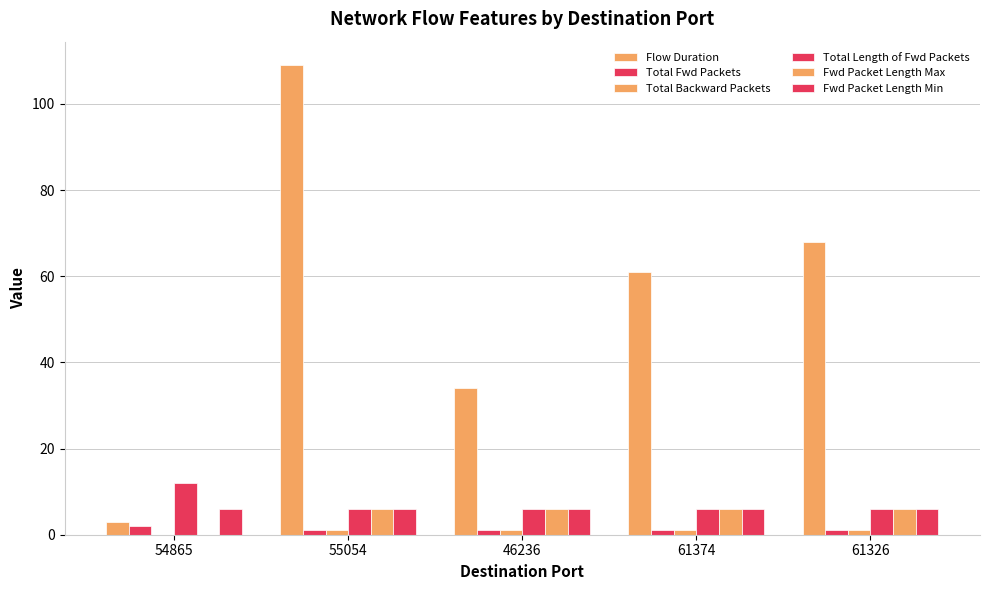

Reading left to right, what are all the values shown in this chart?

Flow Duration: 54865=3	55054=109	46236=34	61374=61	61326=68
Total Fwd Packets: 54865=2	55054=1	46236=1	61374=1	61326=1
Total Backward Packets: 54865=0	55054=1	46236=1	61374=1	61326=1
Total Length of Fwd Packets: 54865=12	55054=6	46236=6	61374=6	61326=6
Fwd Packet Length Max: 54865=0	55054=6	46236=6	61374=6	61326=6
Fwd Packet Length Min: 54865=6	55054=6	46236=6	61374=6	61326=6